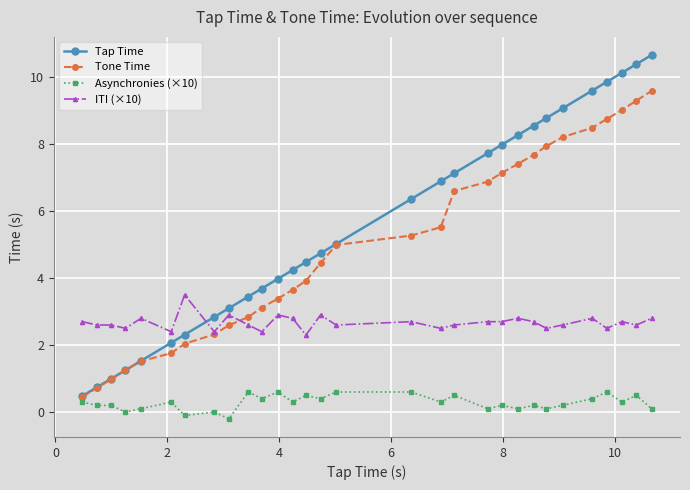

What is the value of the Asynchronies (×10) point at the 29th from the left?

0.5